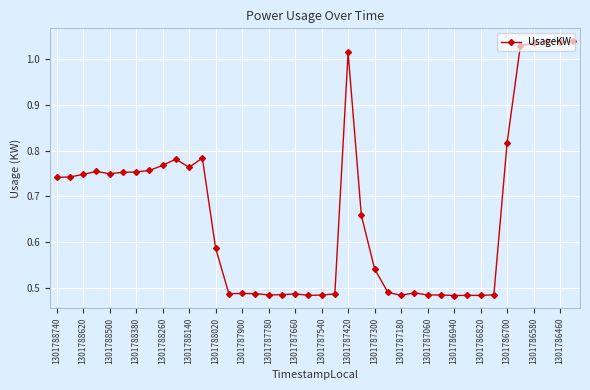

What is the sum of all values?

26.6